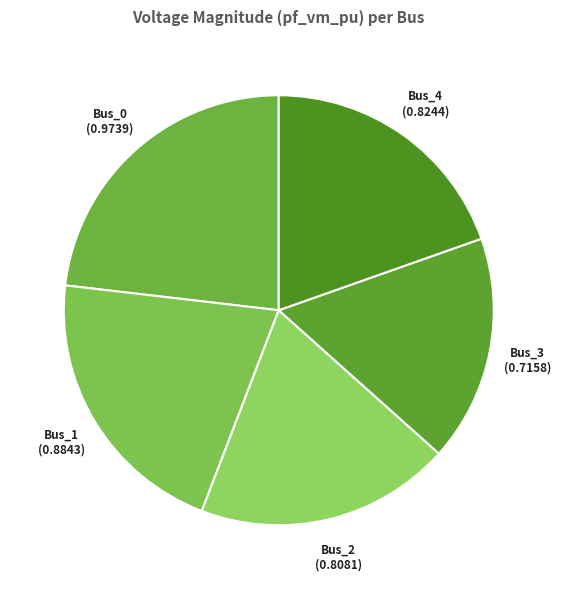

Combined, do Bus_0 and Bus_1 account for over 50%?

No